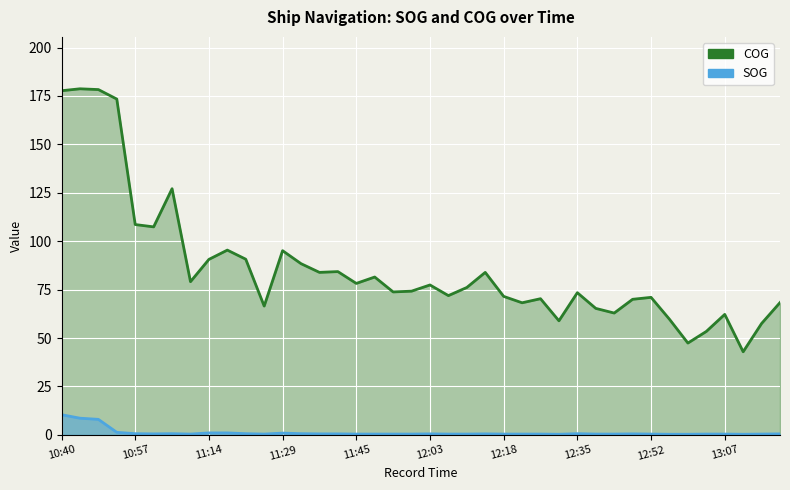

True or false: COG and SOG cross at least once.

False